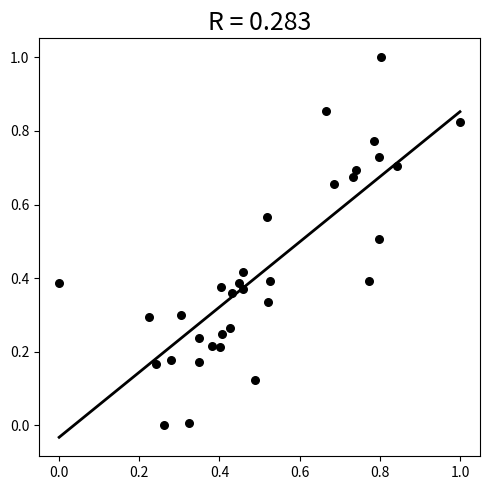

What is the range of Y values (max minus min)?

1.0